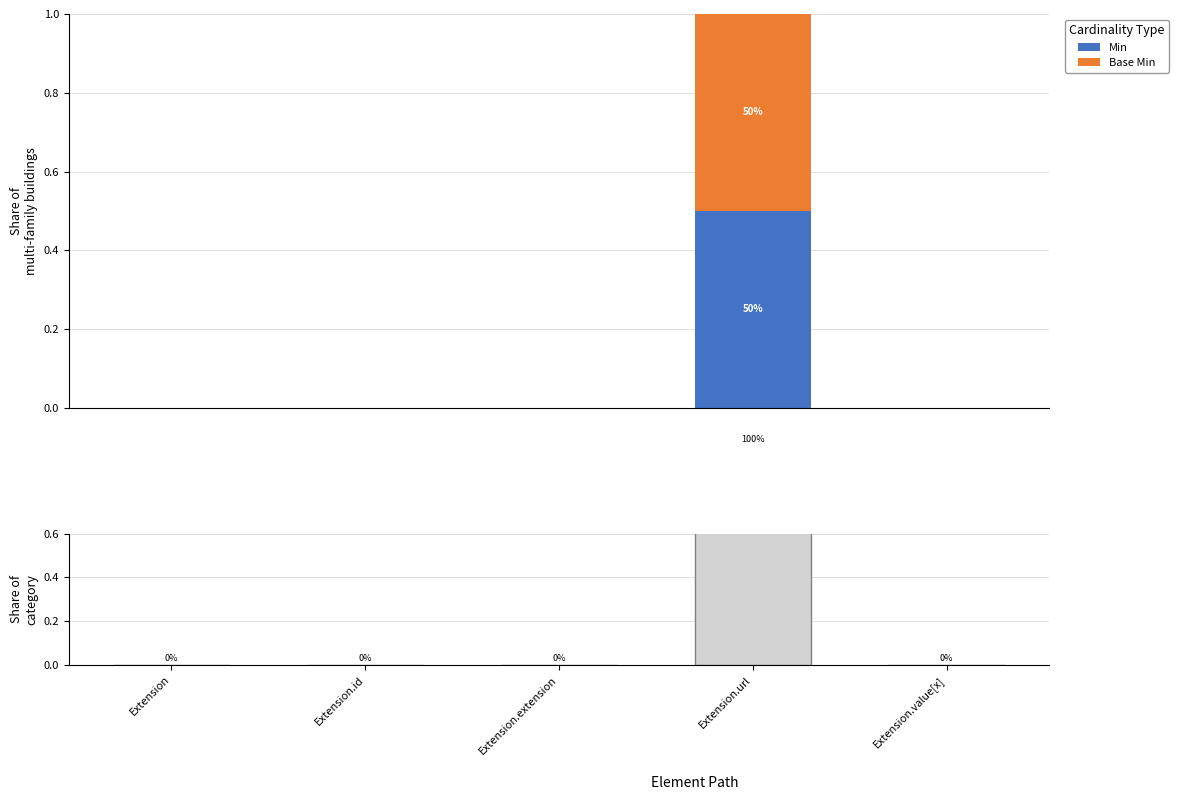

At Extension.value[x], list the series in order from largest to smallest.

Min, Base Min